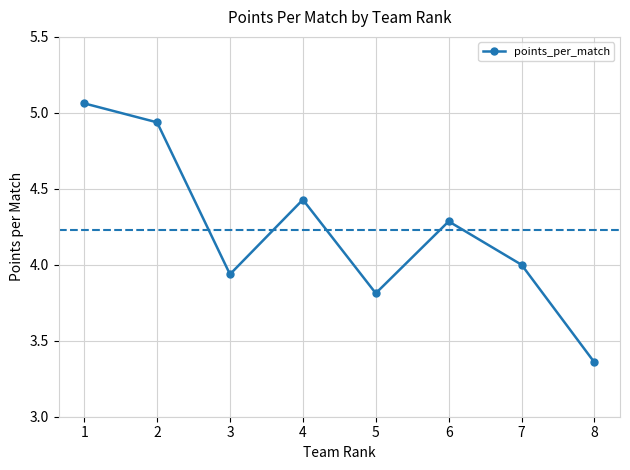

Is it true that the value at 3 is 6.8?

False